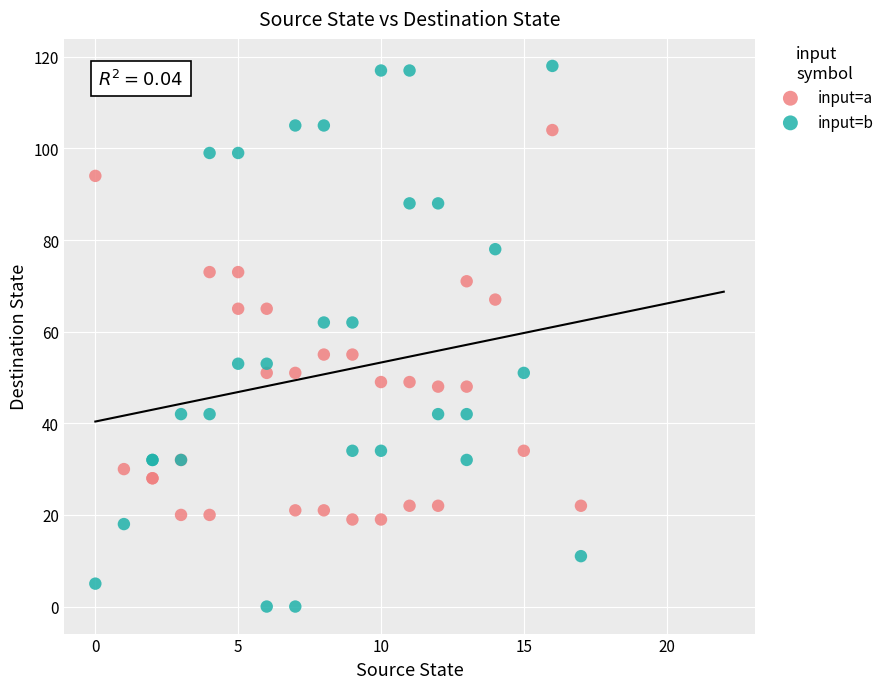

Which series contains the highest Y value?

input=b